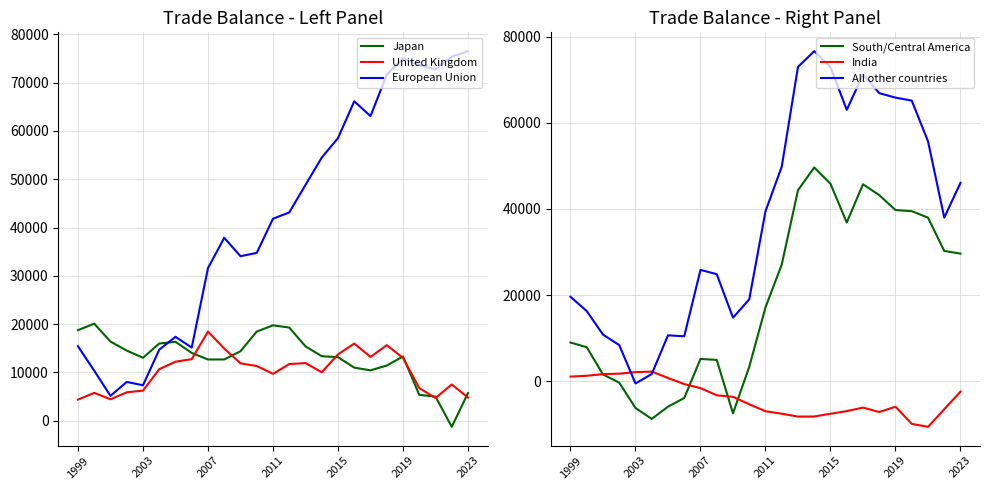

At which label is European Union closest to 40833?

2011